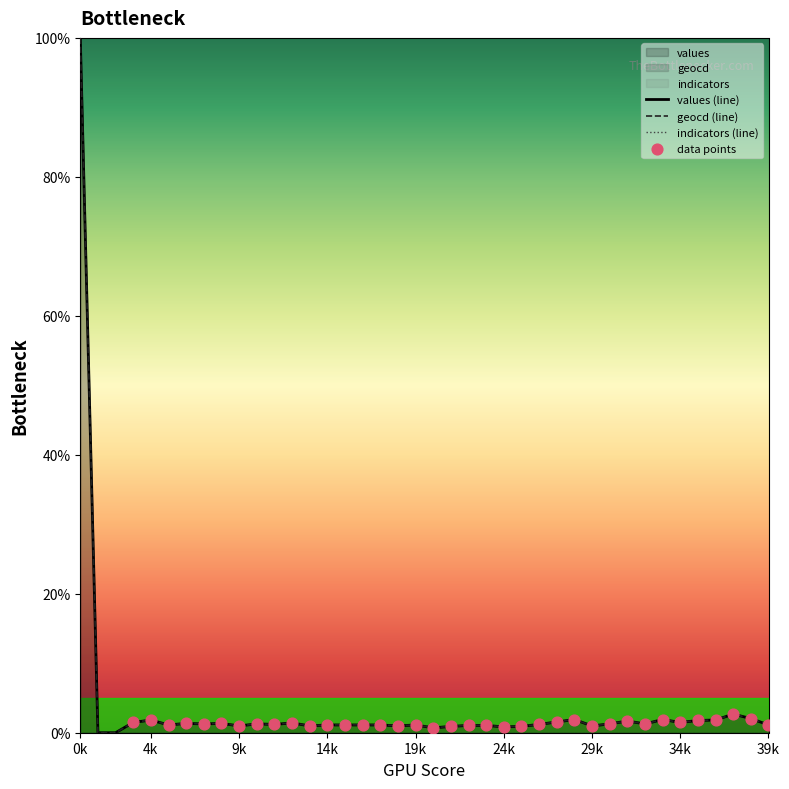

Which series reaches the maximum Y coordinate?

values